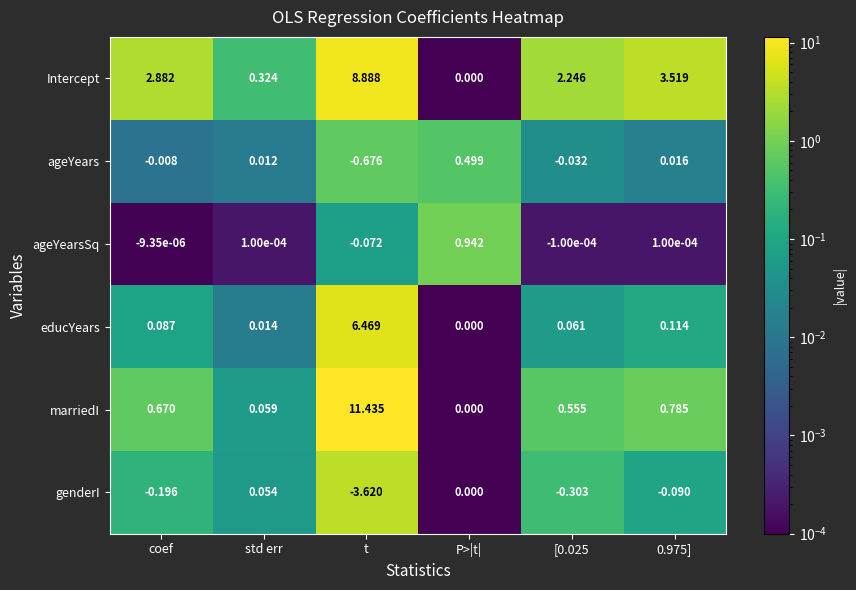

Which label corresponds to the smallest value in the chart?

t